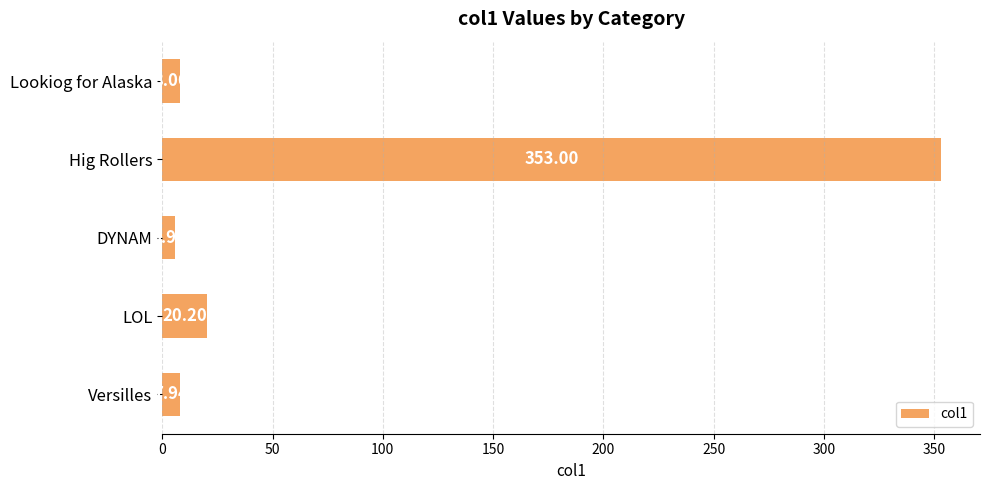

Which label corresponds to the smallest value in the chart?

DYNAM